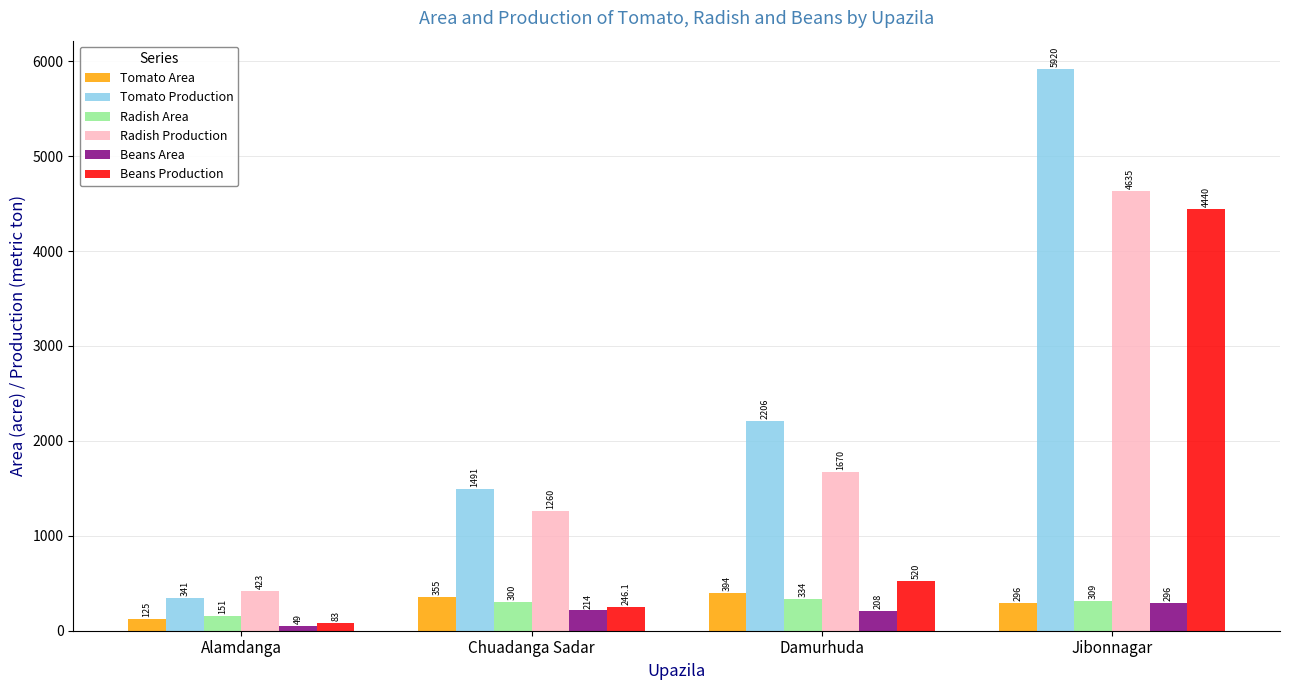

How many bars are there in total?

24